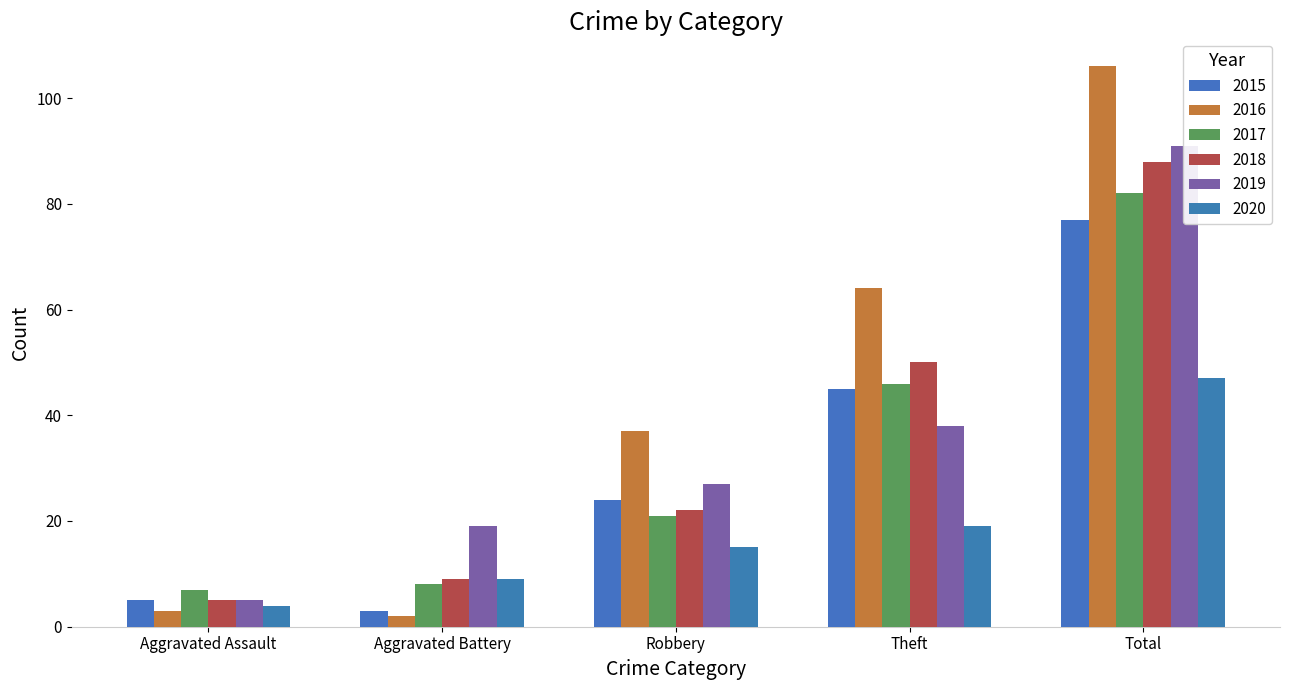

Reading right to left, list all the values displayed in this chart.

2015: 77	45	24	3	5
2016: 106	64	37	2	3
2017: 82	46	21	8	7
2018: 88	50	22	9	5
2019: 91	38	27	19	5
2020: 47	19	15	9	4